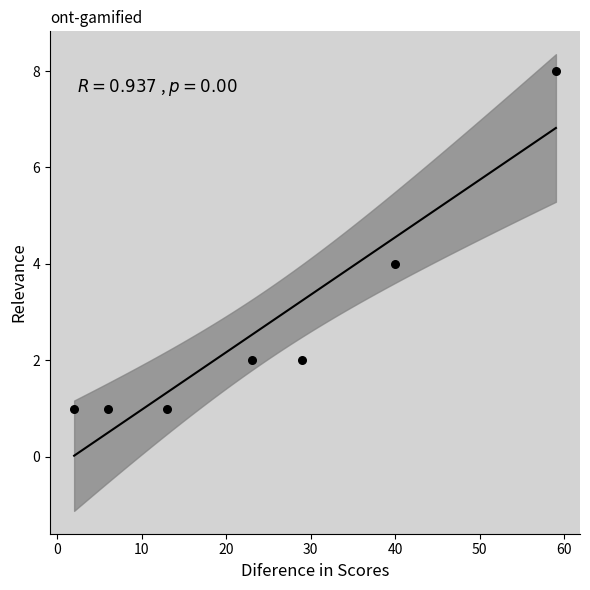

What is the average X value?

25